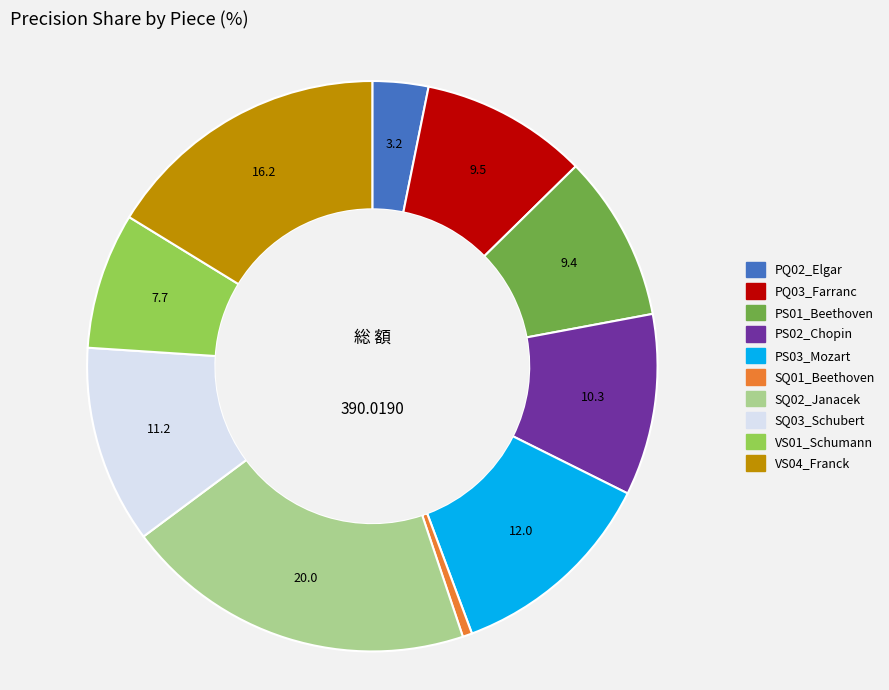

Is it true that VS04_Franck is 2% of the pie?

False